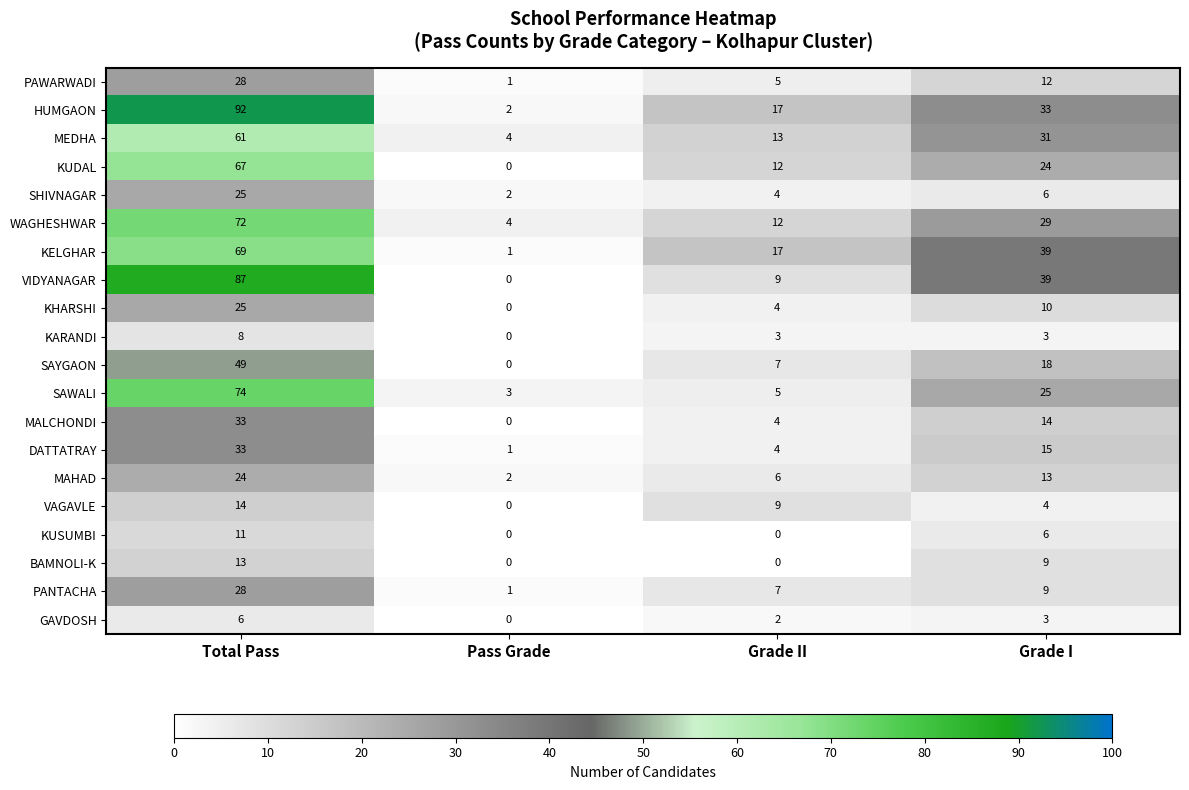

What is the difference between the highest and lowest values at Total Pass?

86